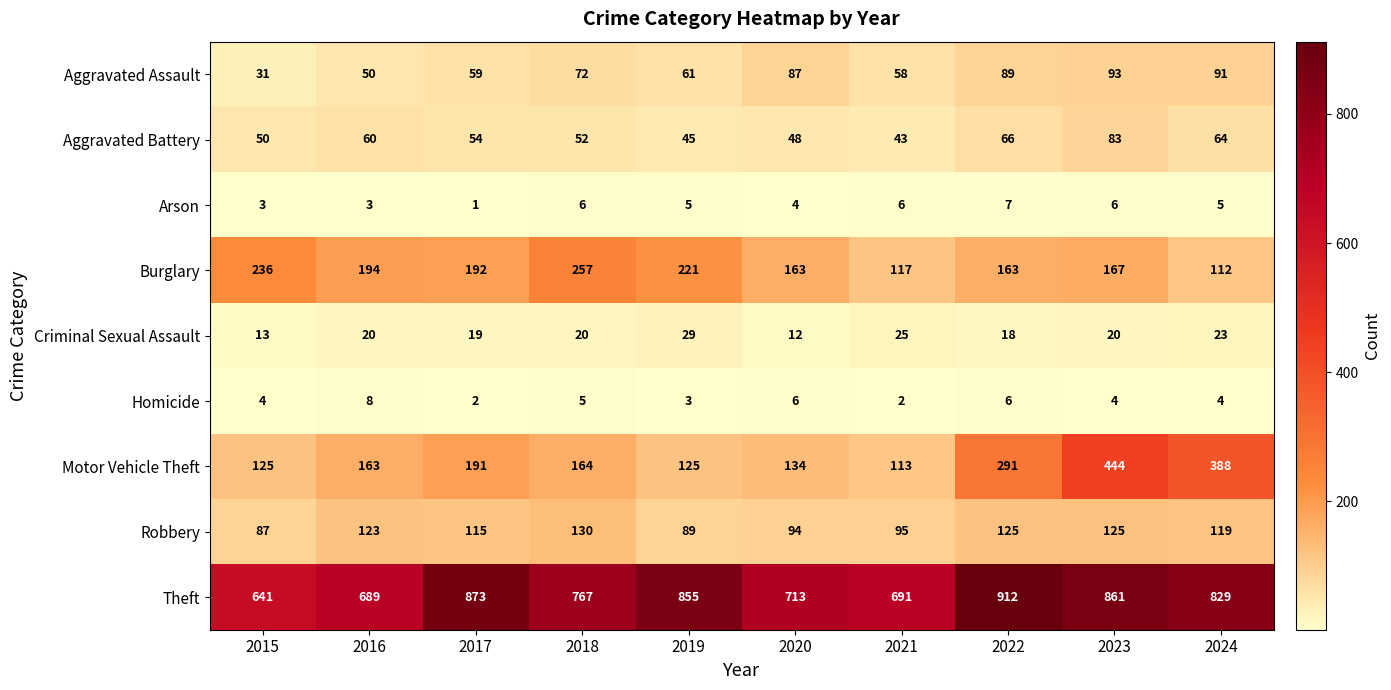

The value of Homicide at 2021 is 2. True or false?

True